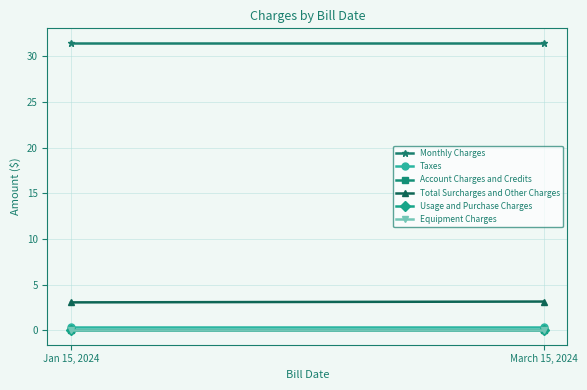

Rank the series at Jan 15, 2024 from lowest to highest value.

Account Charges and Credits, Usage and Purchase Charges, Equipment Charges, Taxes, Total Surcharges and Other Charges, Monthly Charges